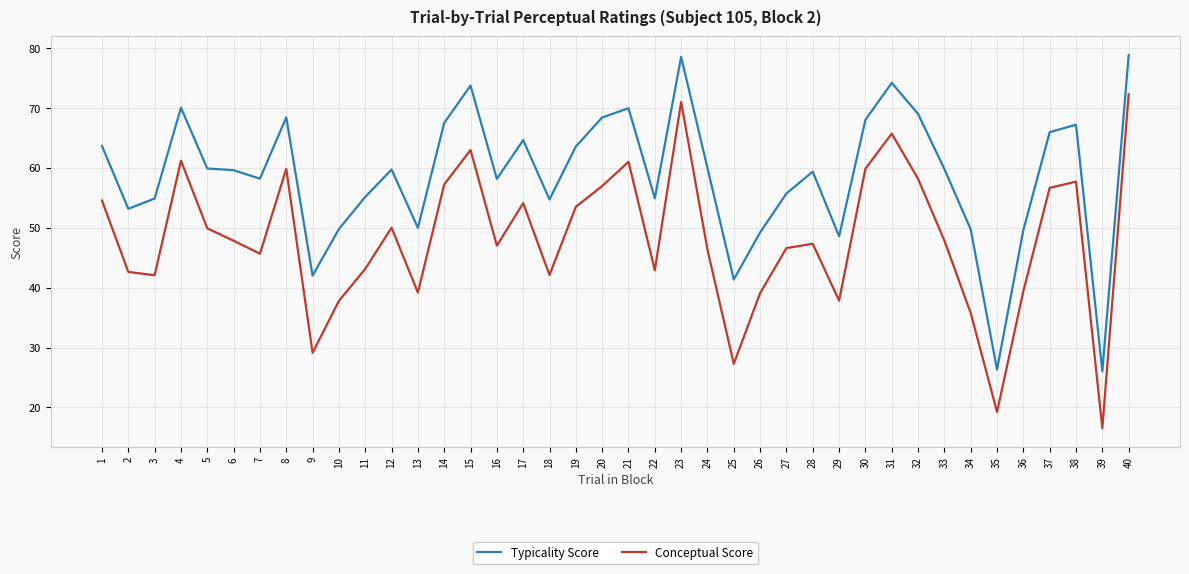

At which label does Conceptual Score first exceed 47?

1